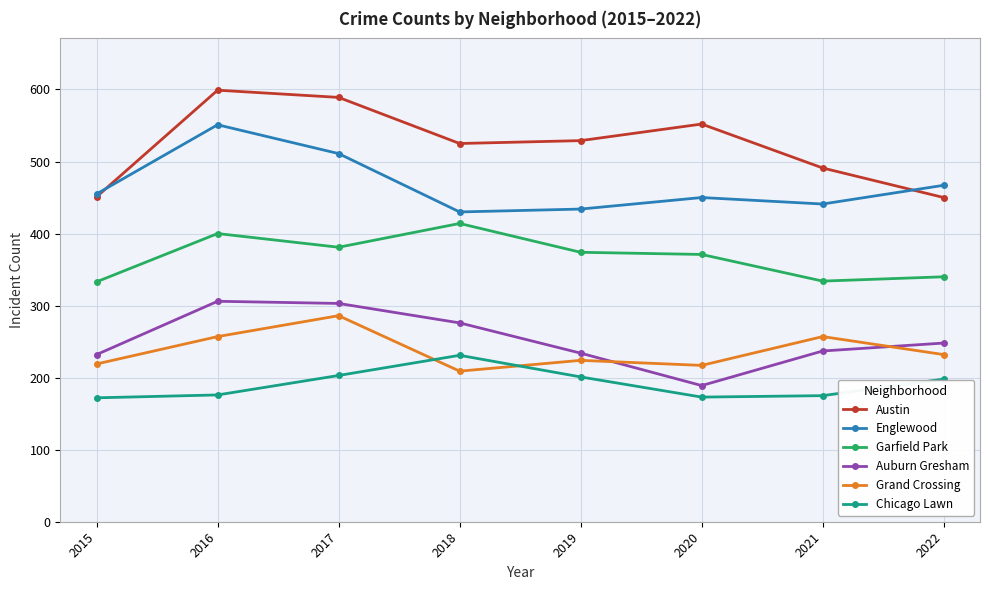

The Chicago Lawn series shows 301 at 2018. True or false?

False